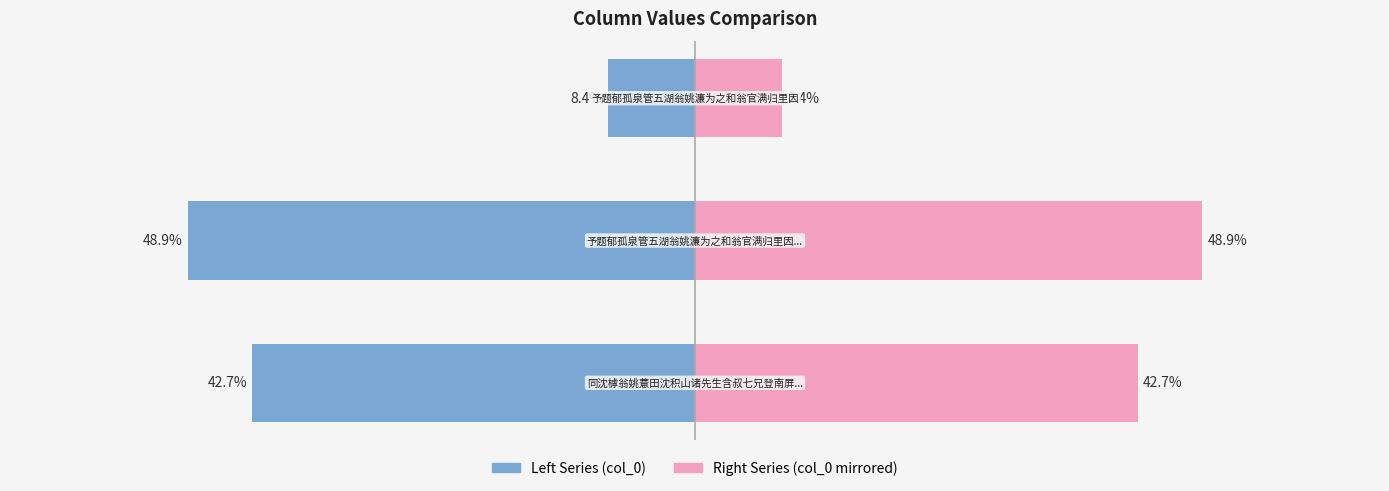

What value does the Right Series series have at 1?

48.9